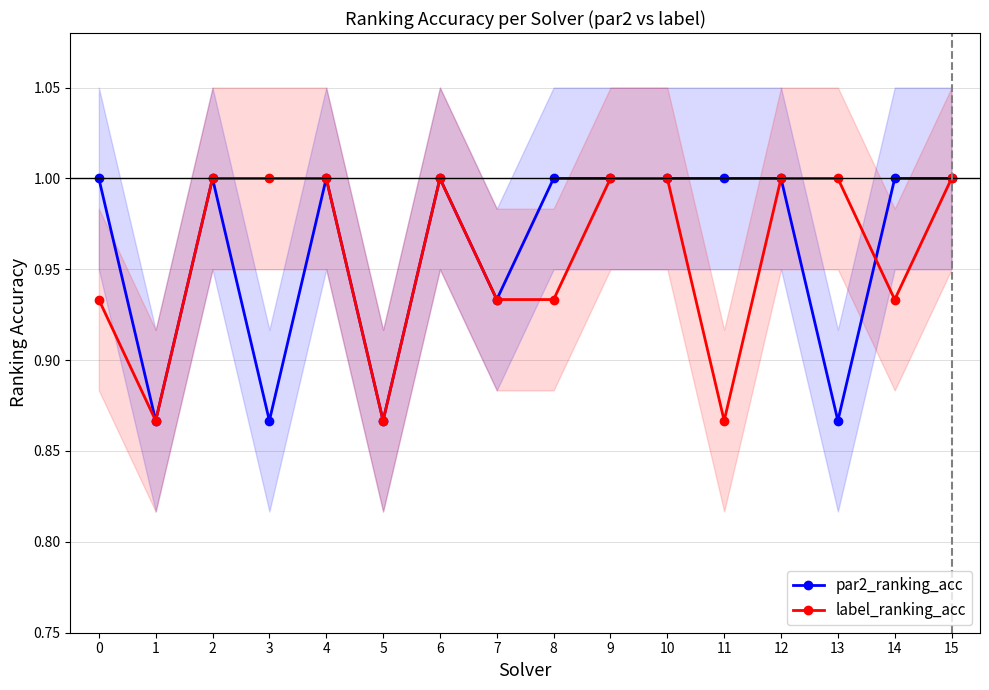

Between which two adjacent categories do label_ranking_acc and par2_ranking_acc first intersect?

13 and 14